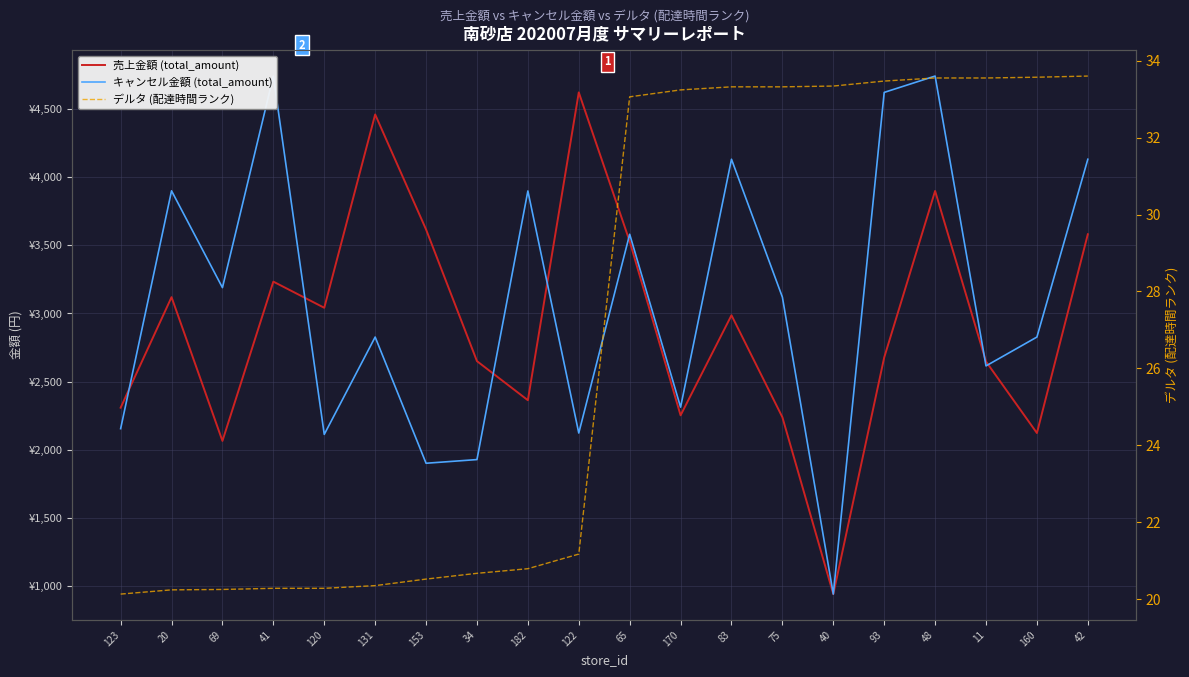

True or false: 売上金額 (total_amount) and デルタ (配達時間ランク) cross at least once.

False